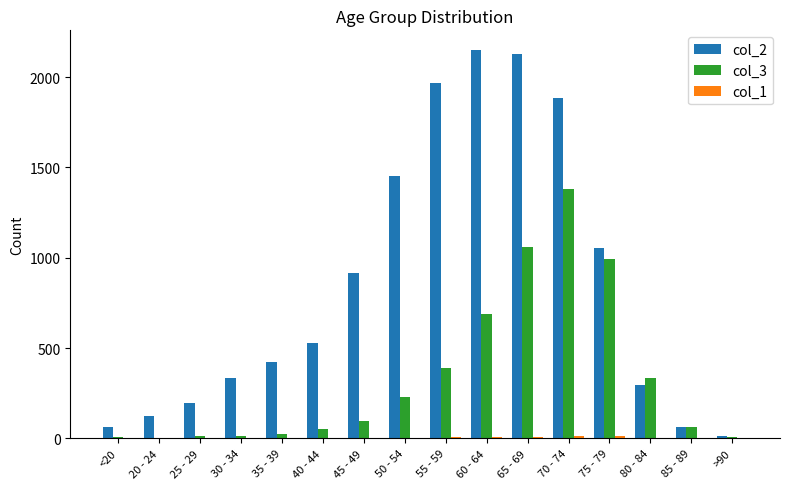

How many categories are shown in the chart?

16